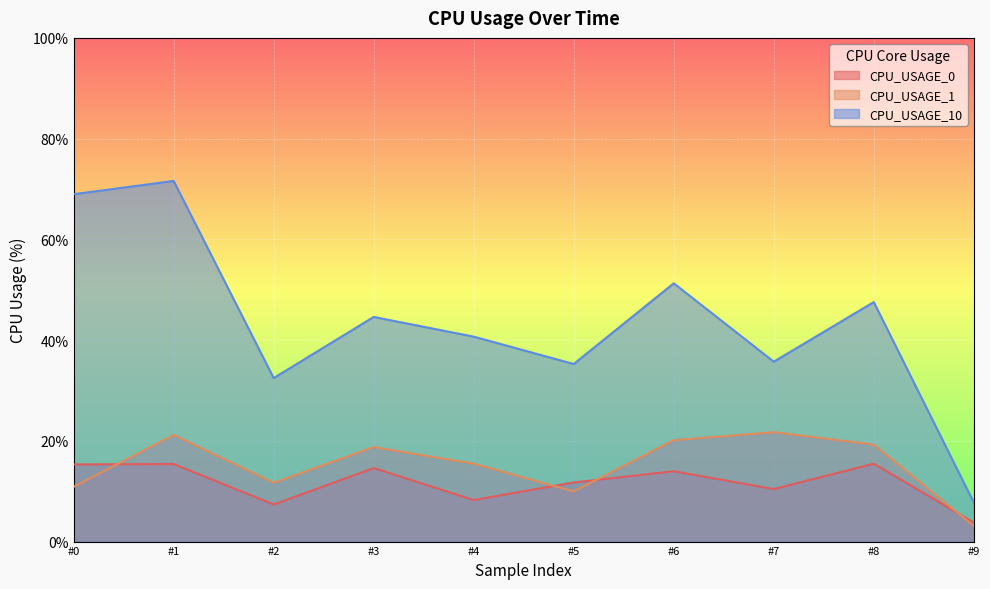

What is the spread (max minus min) of values at #1?

56.2